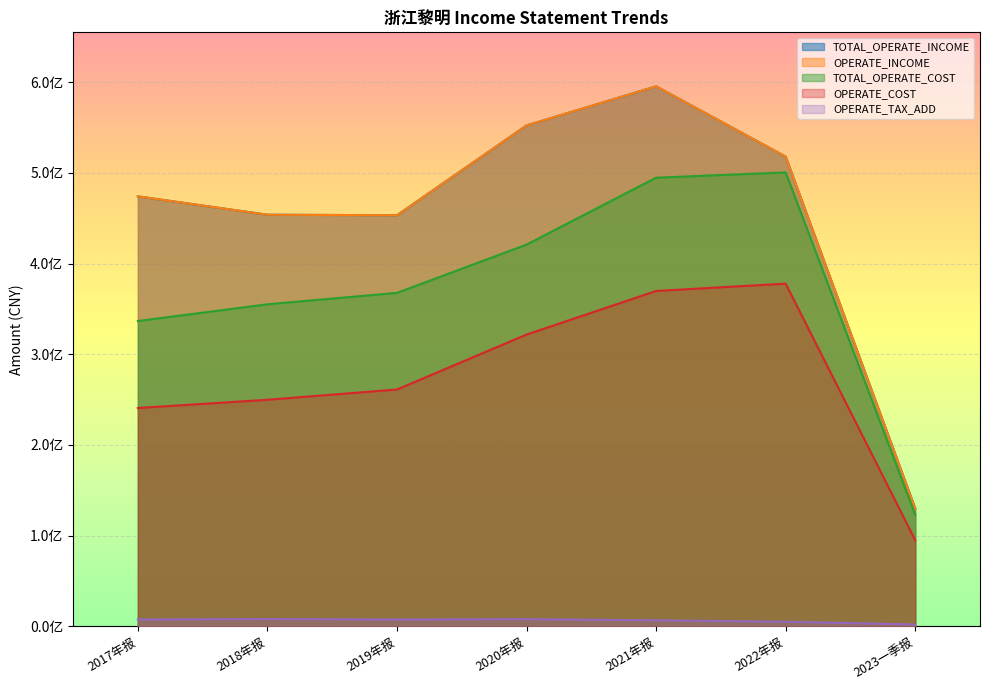

Which label corresponds to the smallest value in the chart?

2023一季报